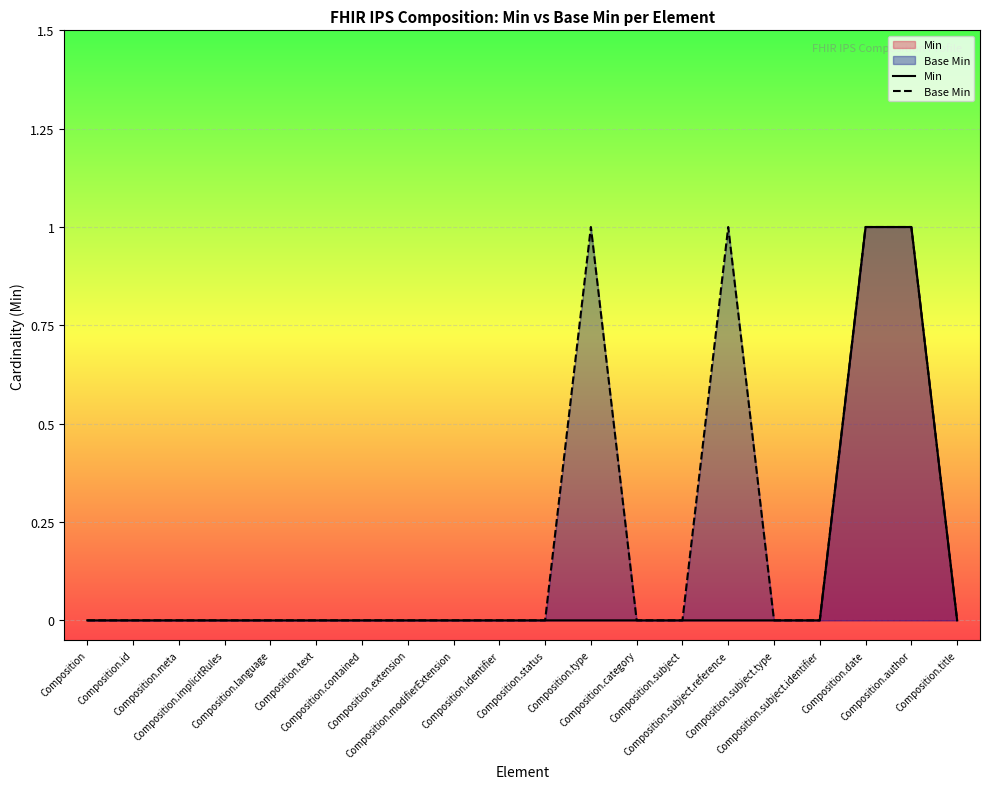

True or false: Base Min has a value of 1 at Composition.implicitRules.

False